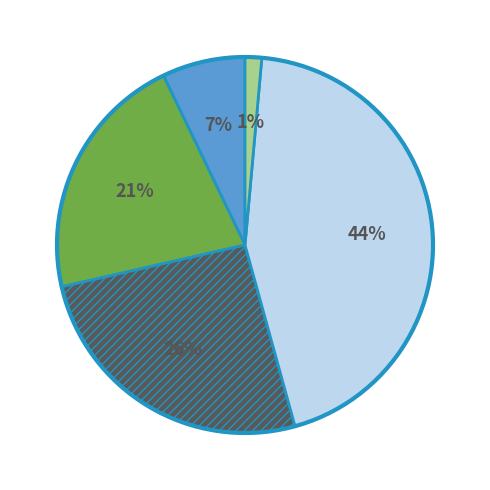

To the nearest percent, what is the difference between the largest and smallest slice percentages?

43%